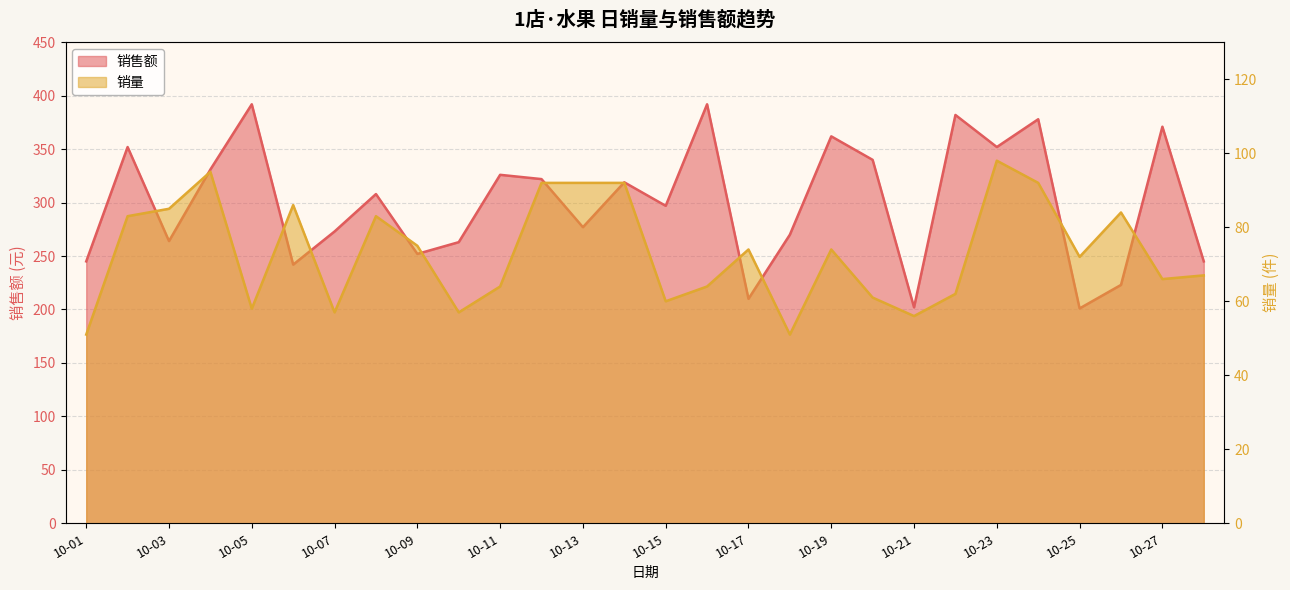

How many lines are shown in the chart?

2